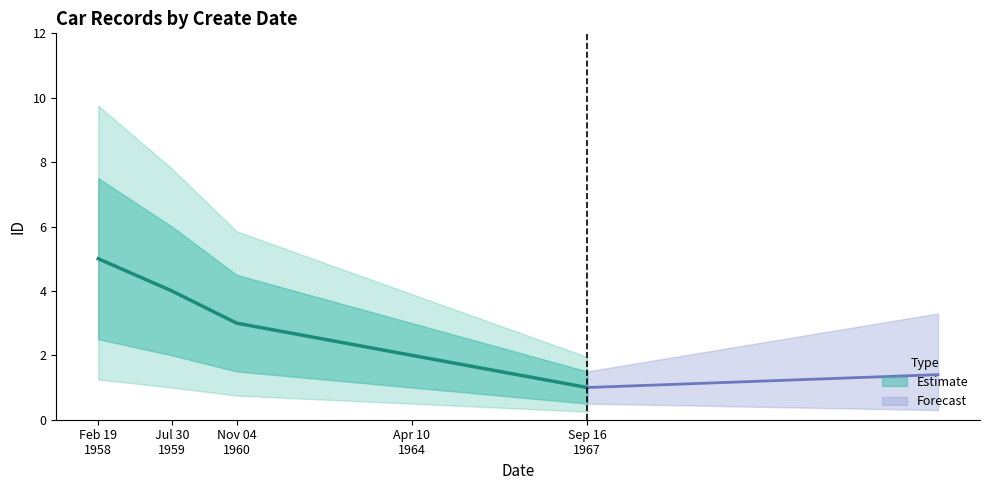

True or false: upper_bound and central cross at least once.

False